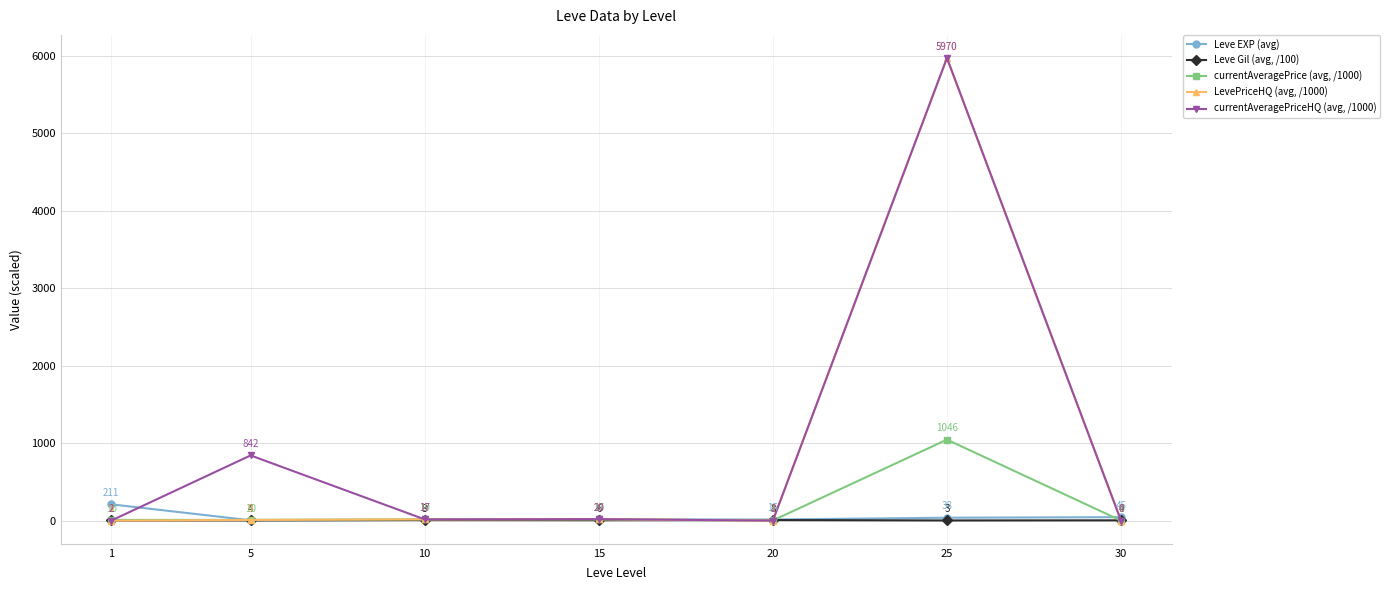

Does the chart have visible grid lines?

Yes